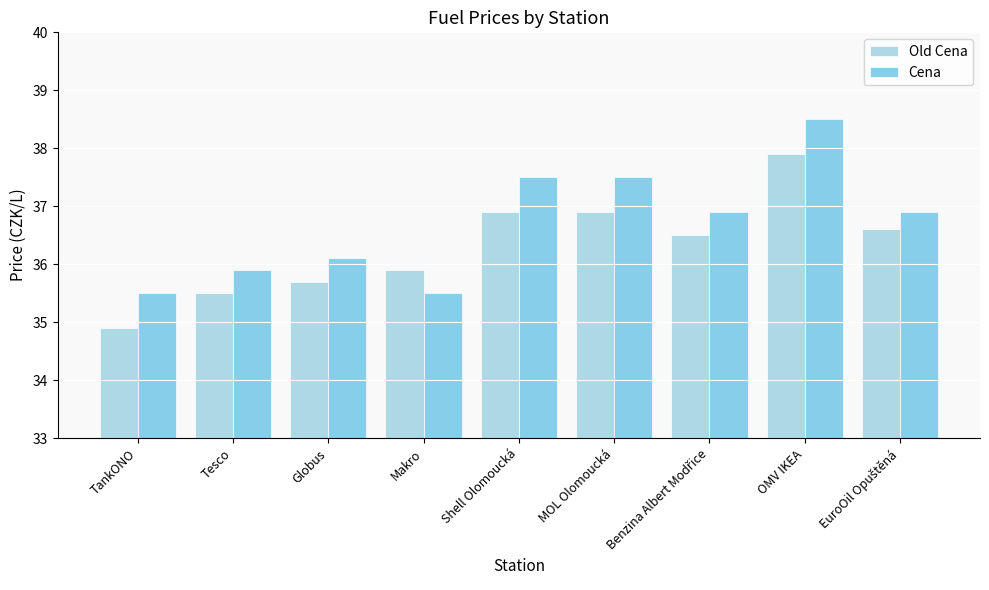

What is the difference between the maximum and minimum values in the Cena series?

3.0